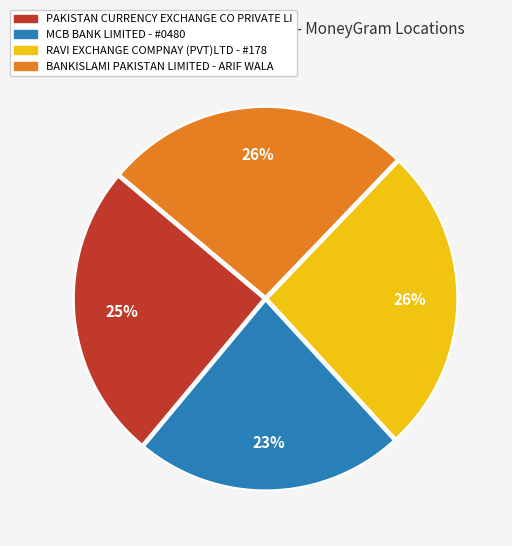

How many segments does this pie chart have?

4